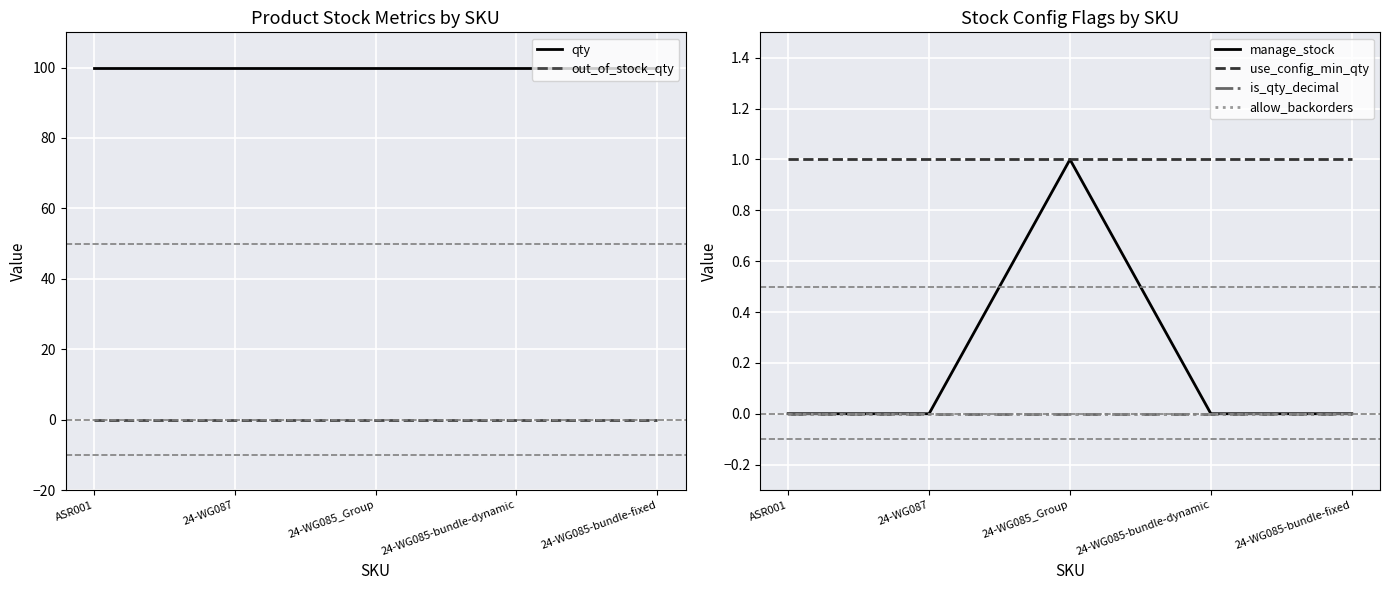

How many lines are shown in the chart?

6